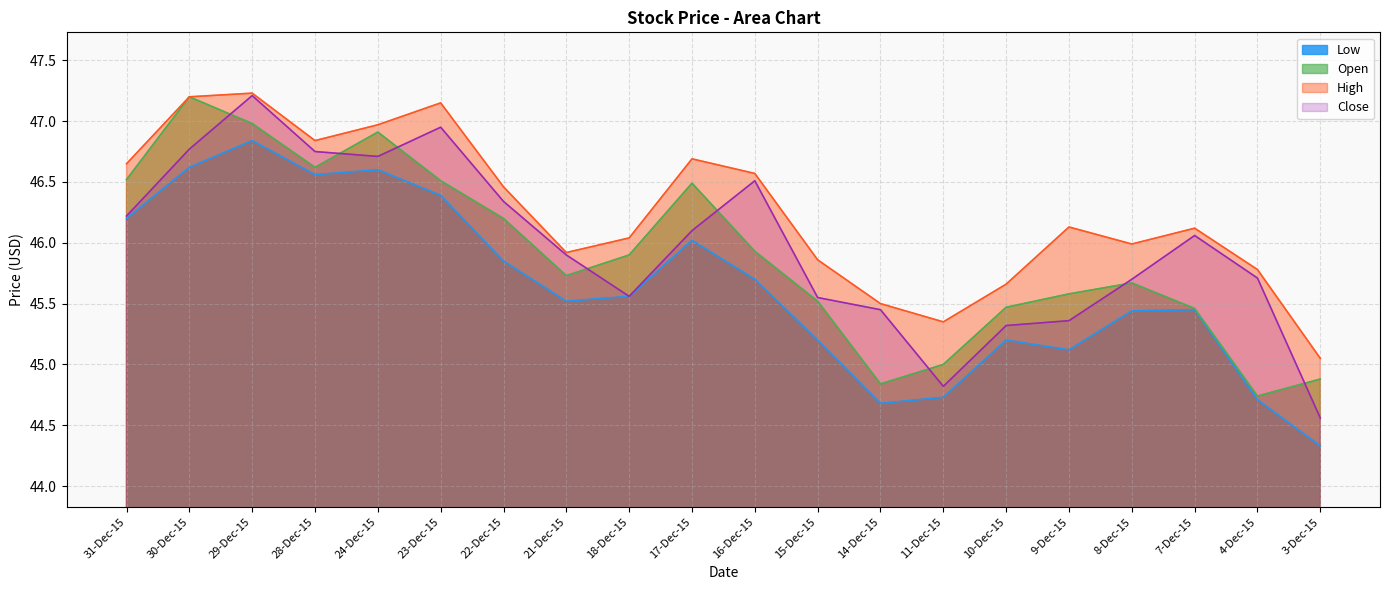

What is the value of the Low point at the 14th from the left?

44.7